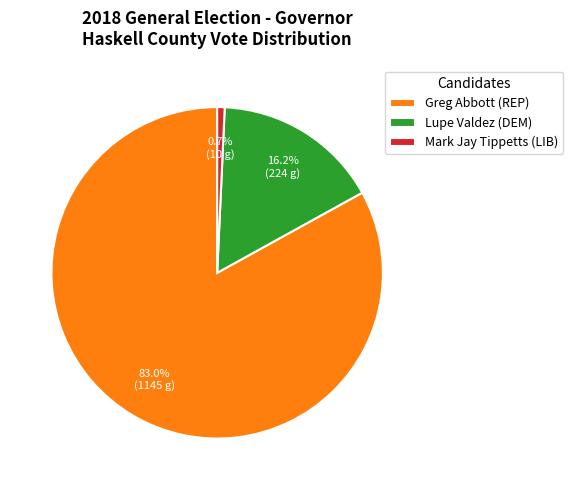

What portion of the pie excludes Lupe Valdez (DEM)?

83.8%